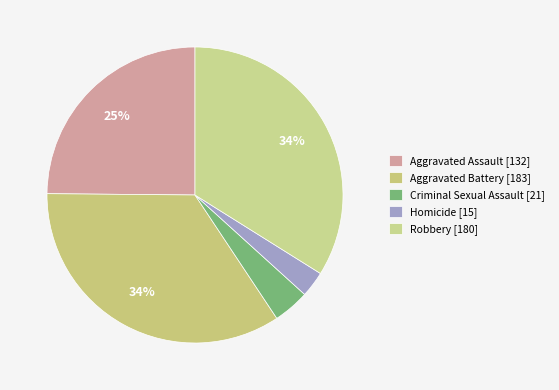

What is the change in value from Aggravated Assault to Homicide?

-117